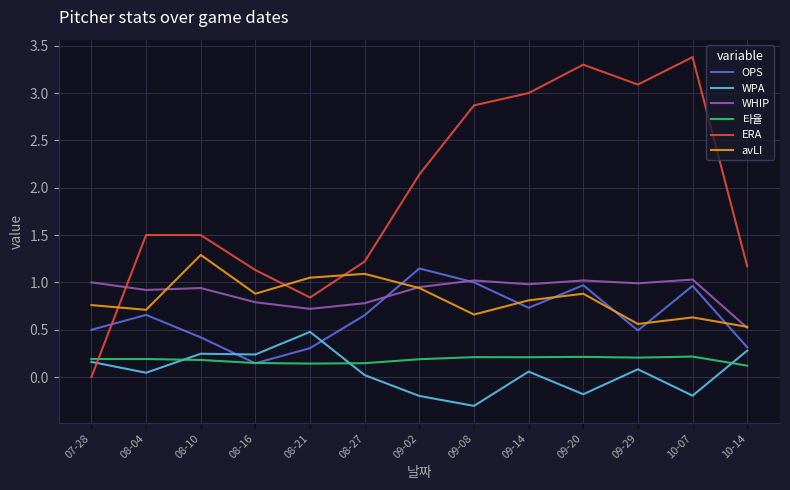

Read the OPS value at 09-20.

1.0